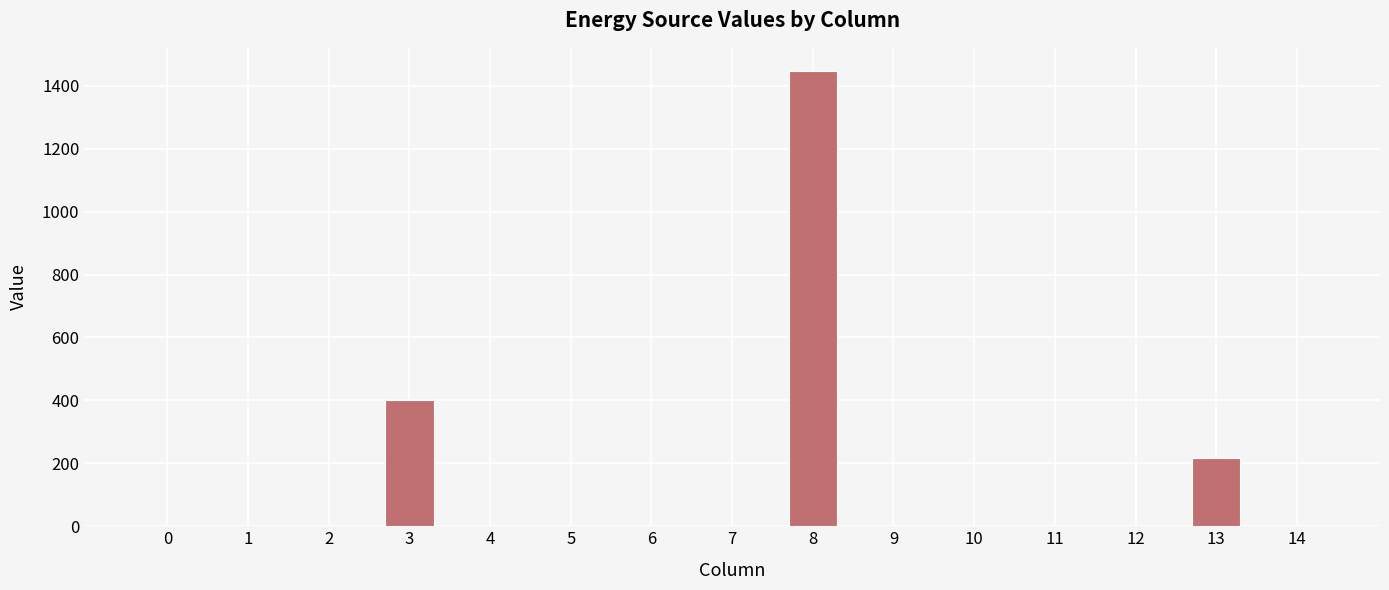

What is the change in value from 8 to 14?

-1448